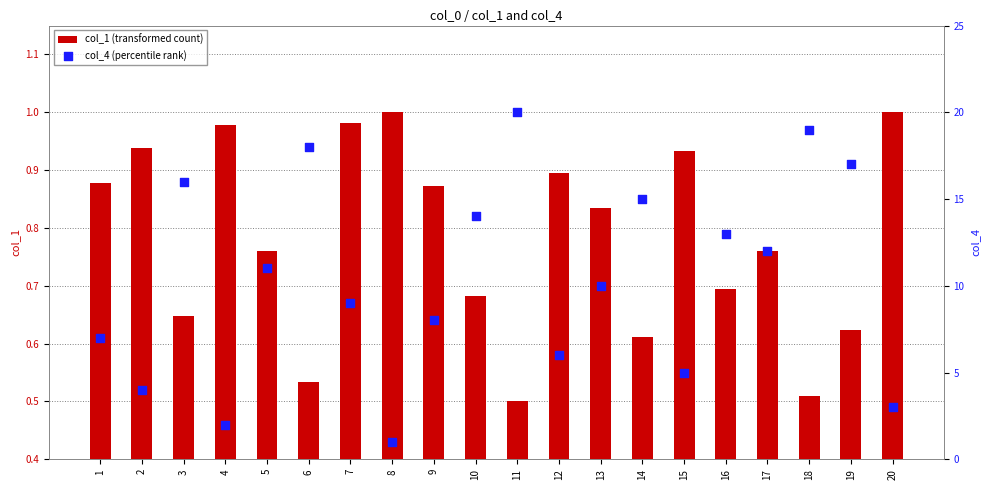

At which category is the sum across all series the highest?

11